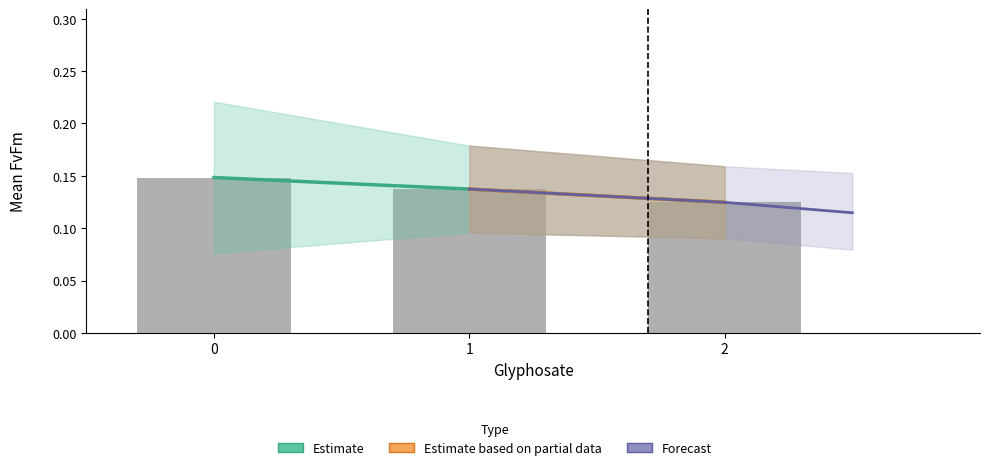

What is the total value across all series at 0?

0.4